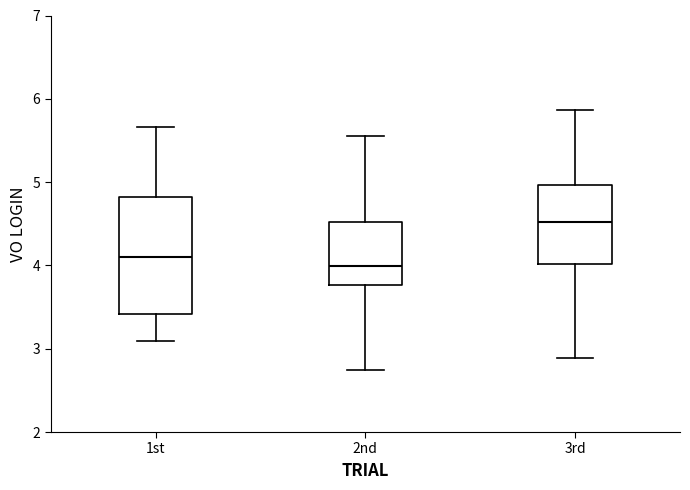

Which box's median line is the lowest?

2nd